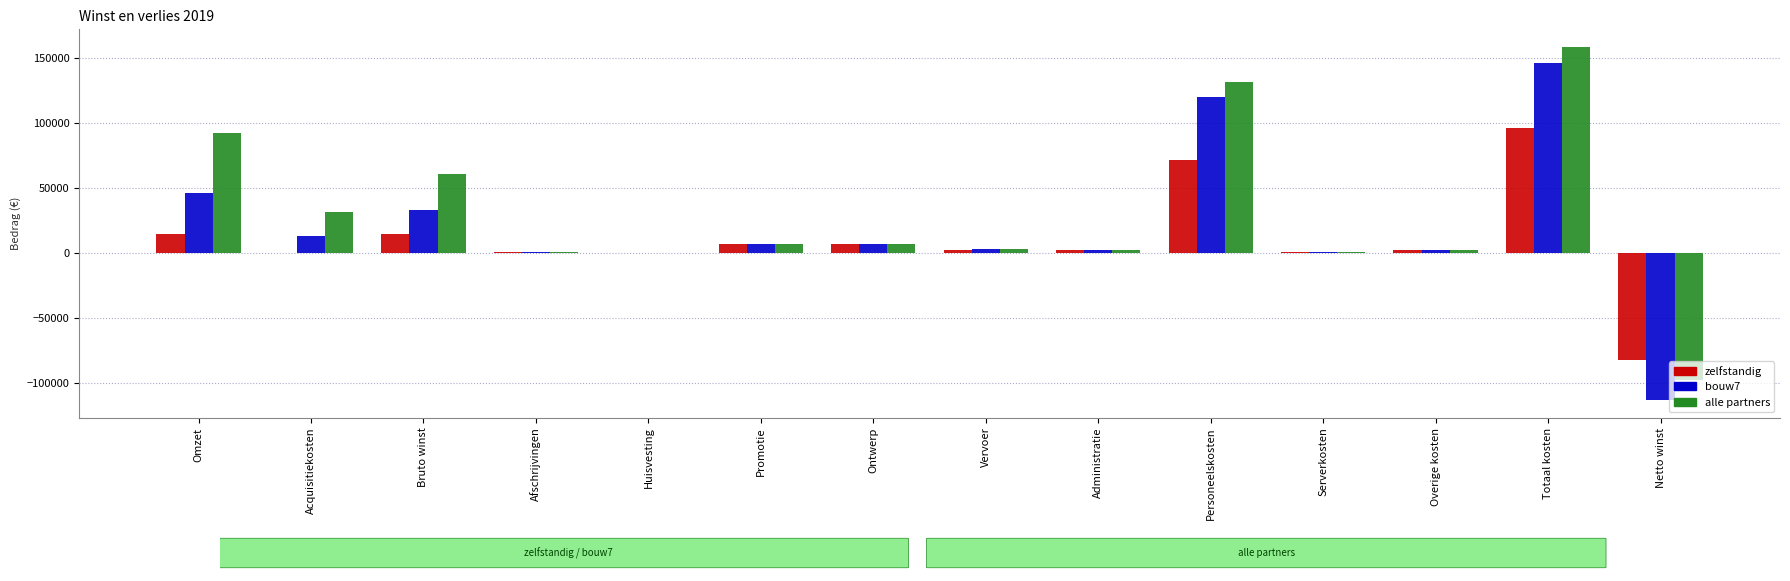

How many distinct data groups are displayed?

3